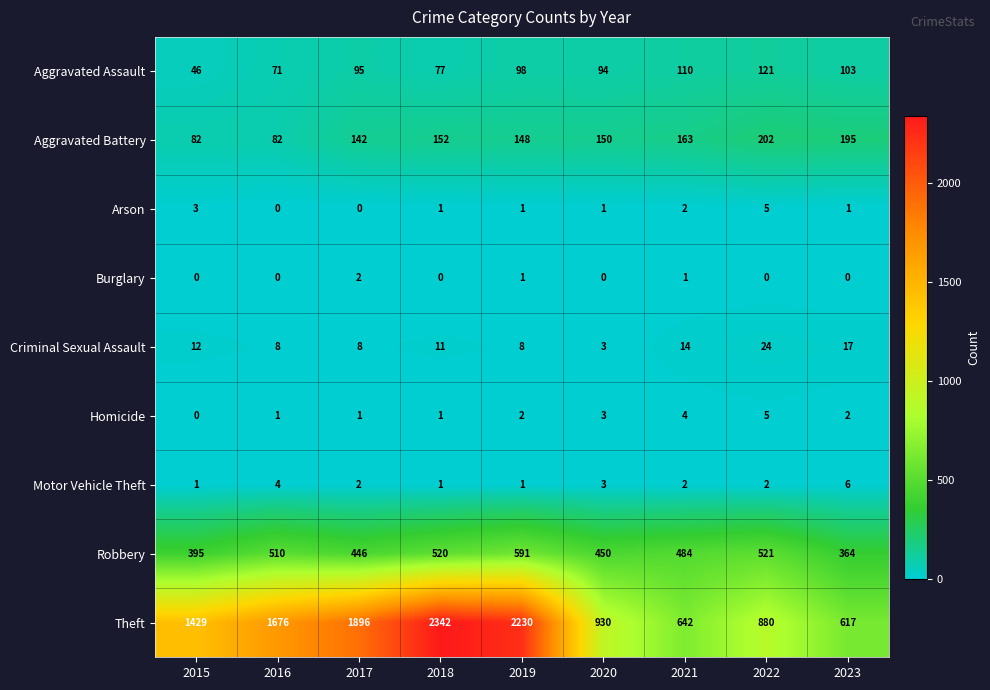

Which series has the largest range (max minus min)?

Theft